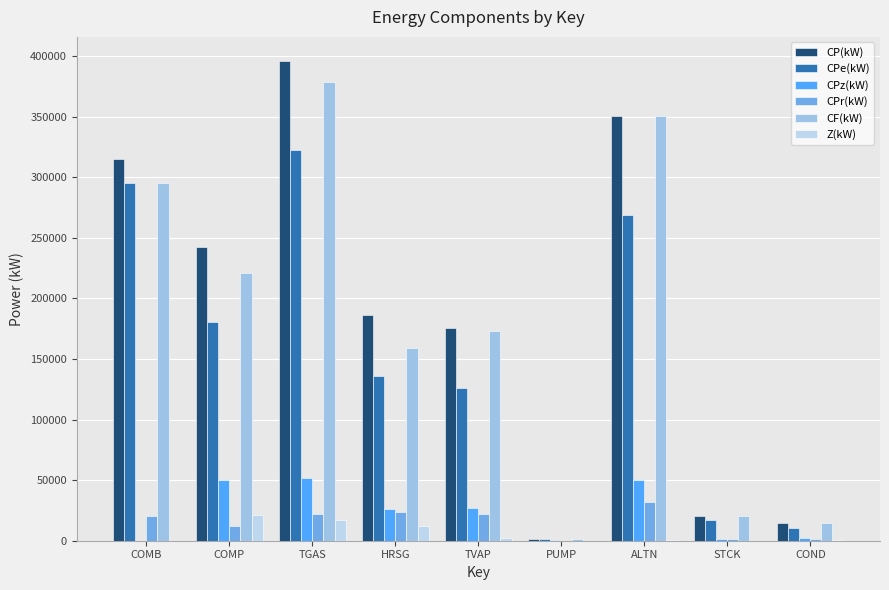

Which series has the largest total across all categories?

CP(kW)